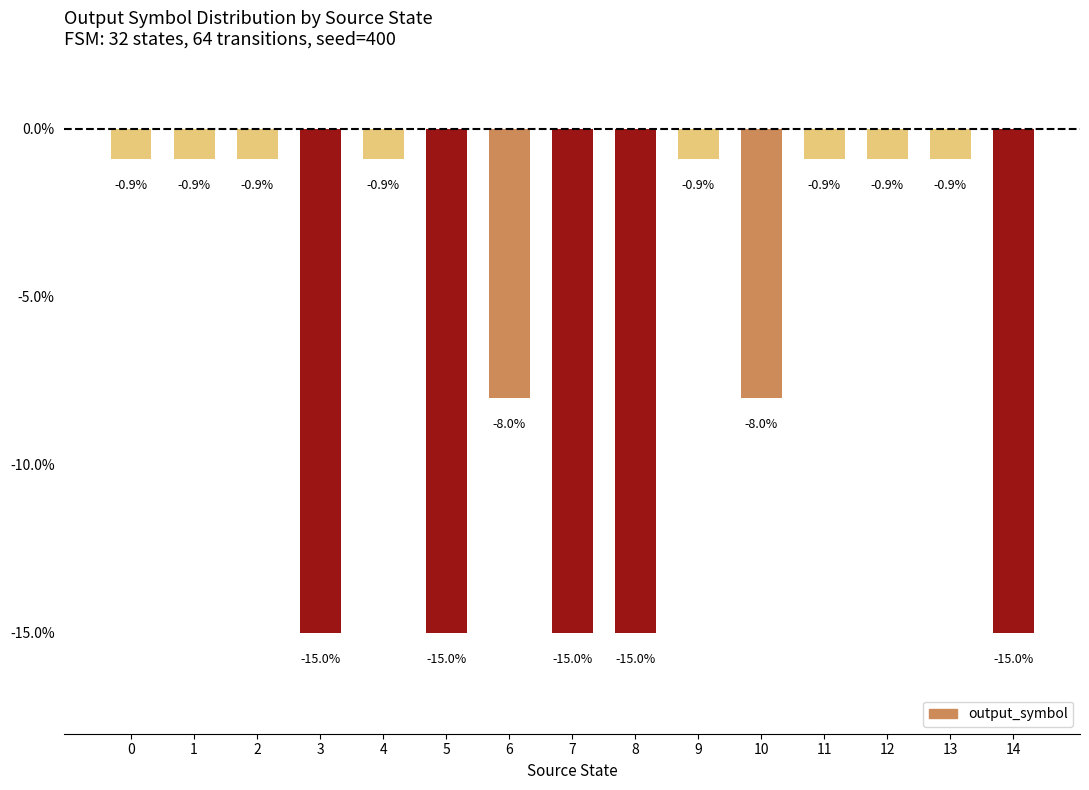

Does the chart contain stacked bars?

No